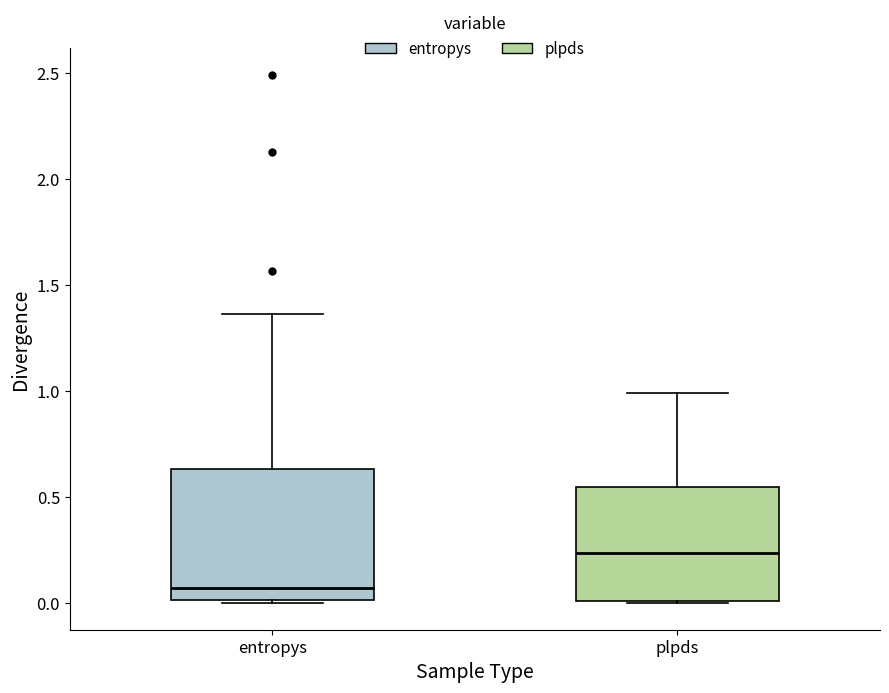

Reading left to right, transcribe this box plot: for each box, give where its median line is, the range the box spans, and where its two whiskers end, as read against the y-axis. The values are not printed on the chart, so give them approximately, as read against the axis.

entropys: median 0.05, box 0.00 to 0.65, whiskers 0.00 (just below the box's lower edge) to 1.35
plpds: median 0.25, box 0.00 to 0.55, whiskers 0.00 to 1.00